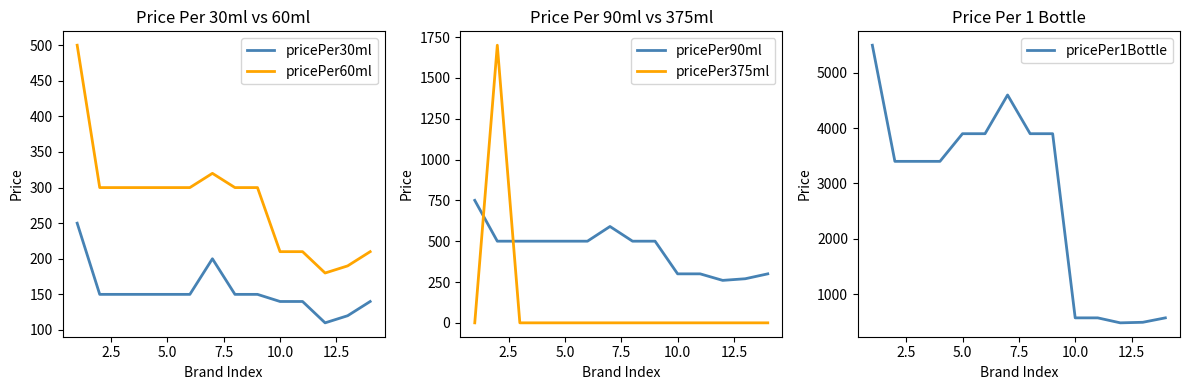

What is the highest value of the pricePer90ml series?

750